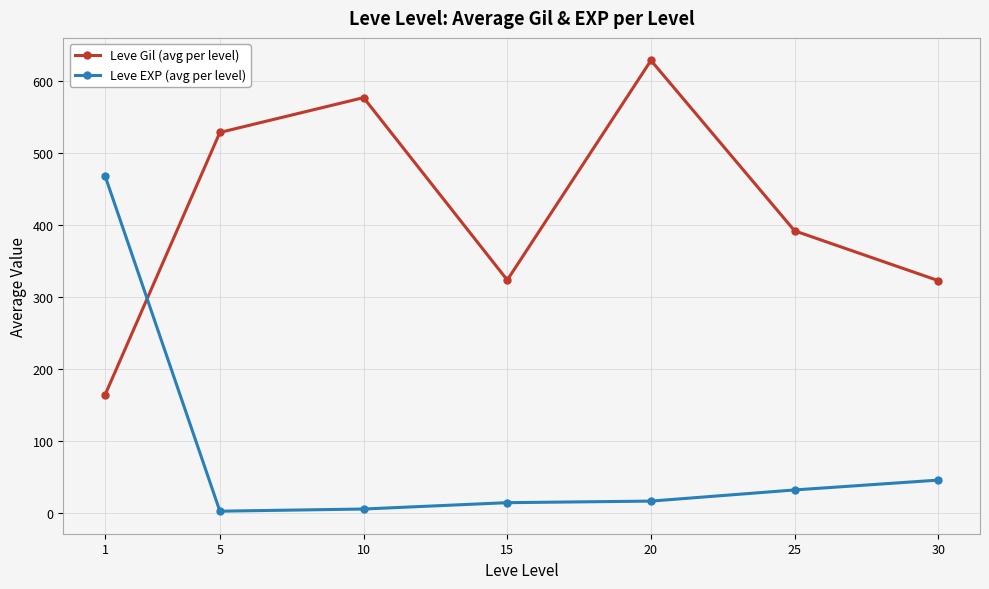

True or false: Leve EXP (avg per level) and Leve Gil (avg per level) cross at least once.

True